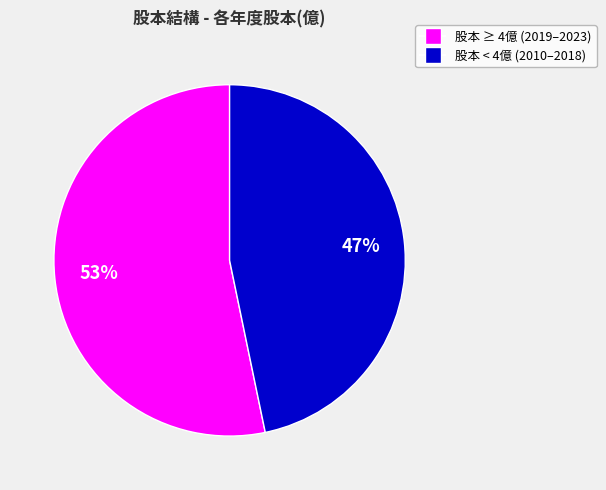

To the nearest percent, what is the average slice percentage?

50%